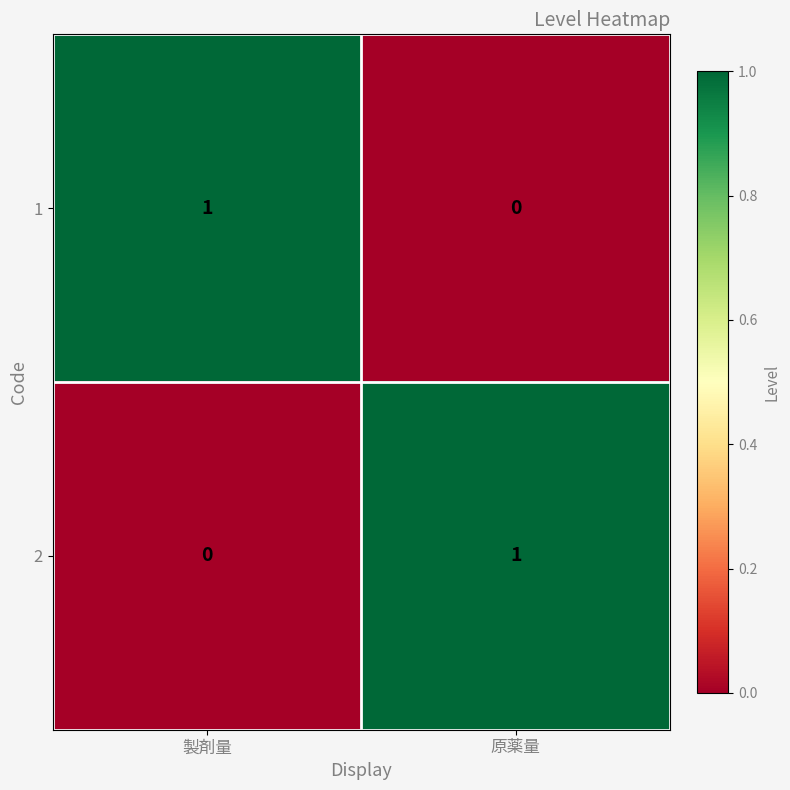

At 原薬量, list the series in order from smallest to largest.

1, 2